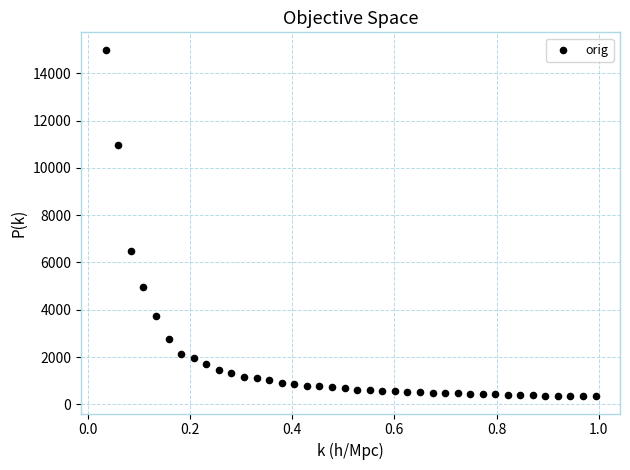

What is the range of Y values (max minus min)?

14646.5